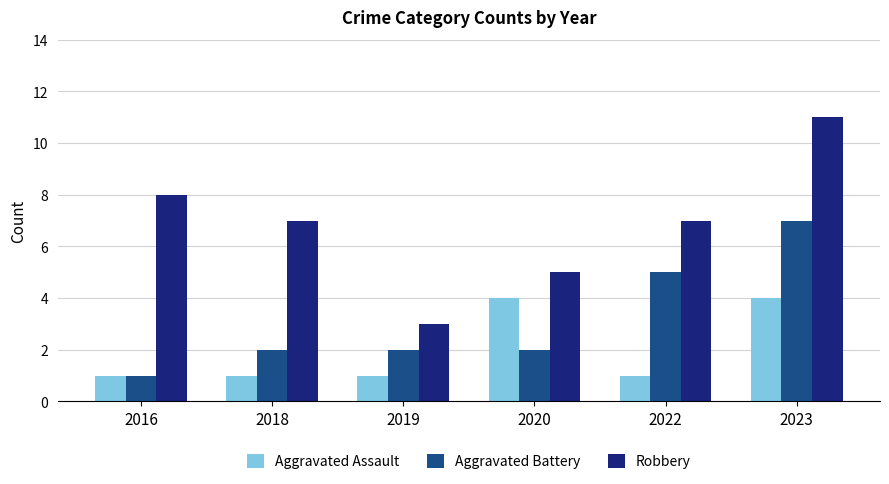

How many bars are there in total?

18